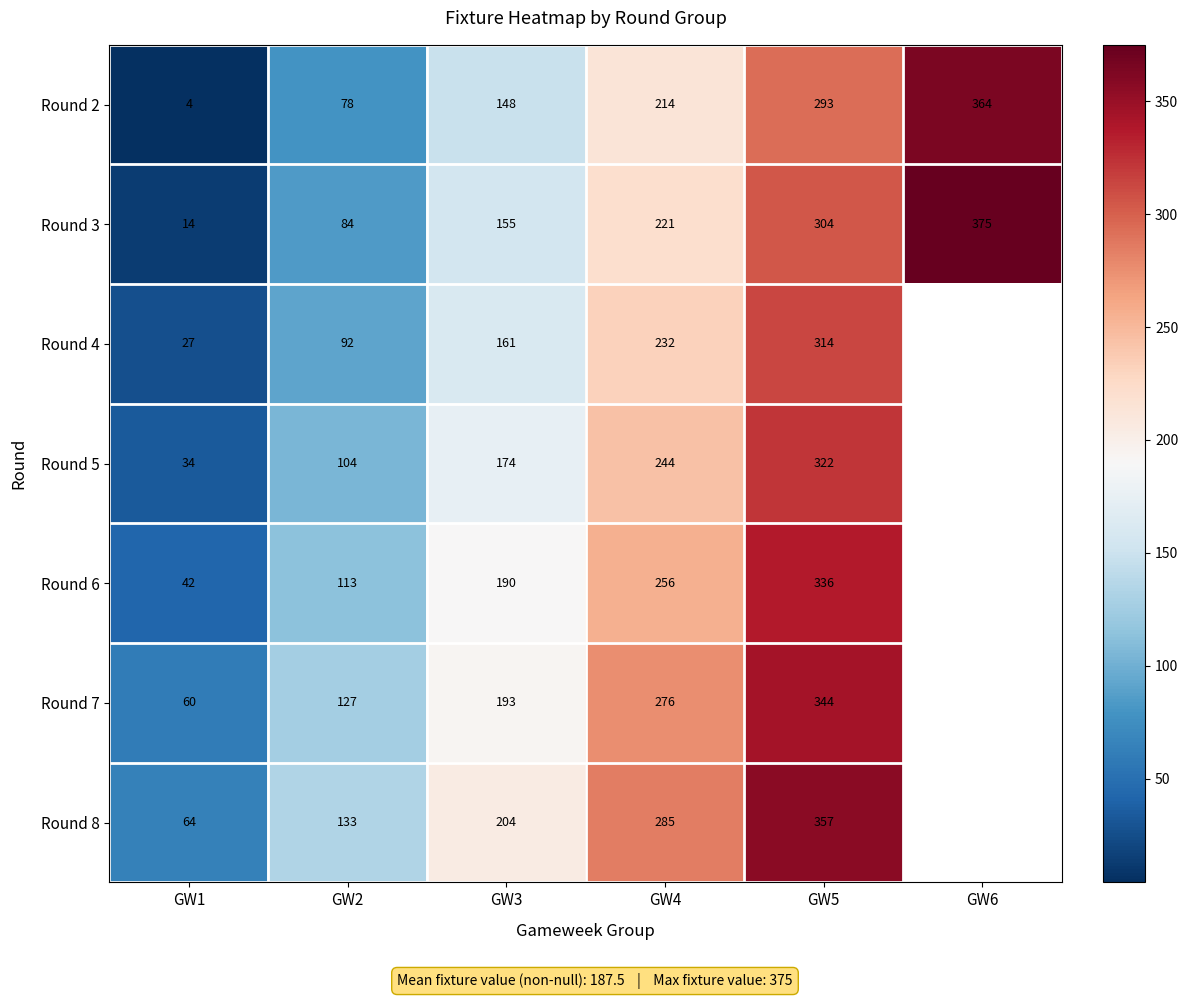

What is the difference between the Round 2 values at GW4 and GW1?

210